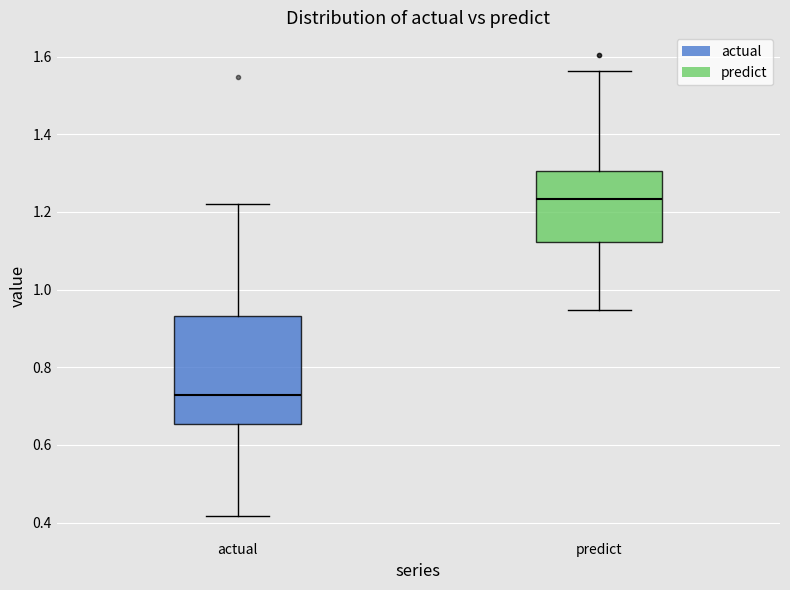

Which box has the highest median line?

predict